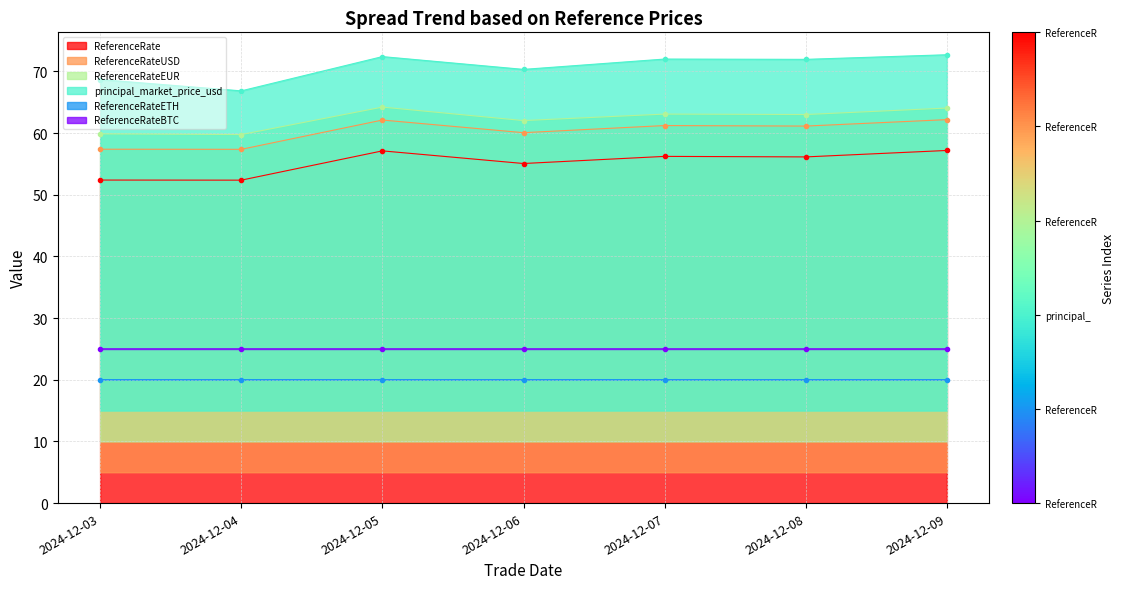

True or false: principal_market_price_usd and ReferenceRateUSD intersect in this chart.

False